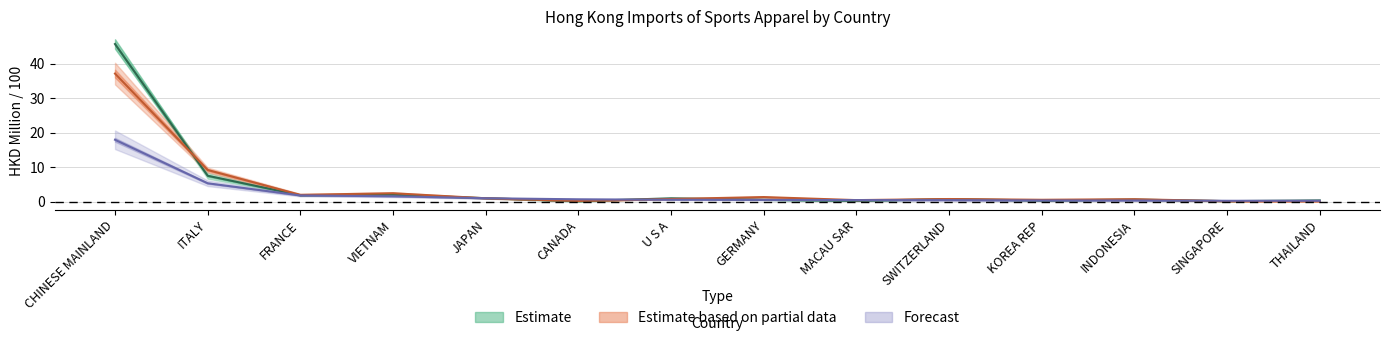

What is the minimum value for 201812?

0.2